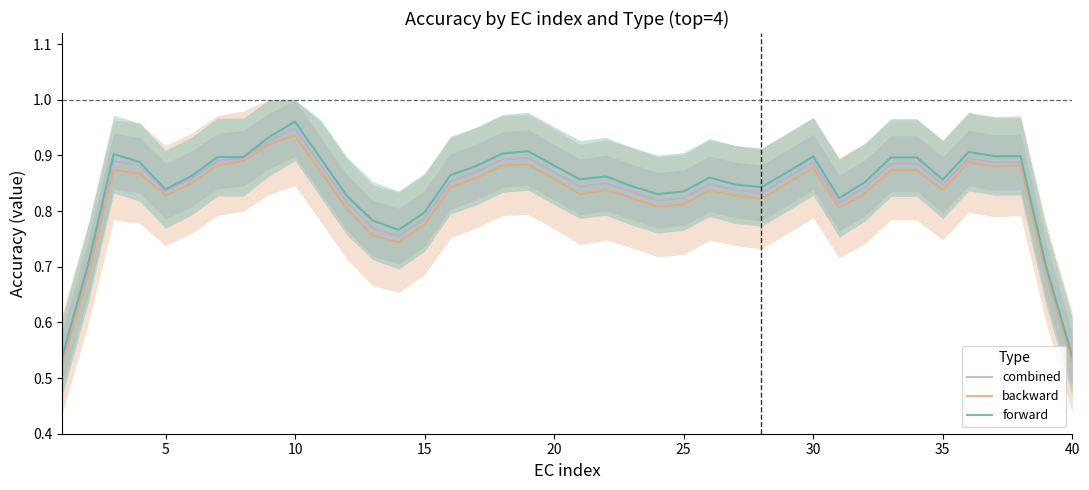

What is the greatest value displayed?

1.0